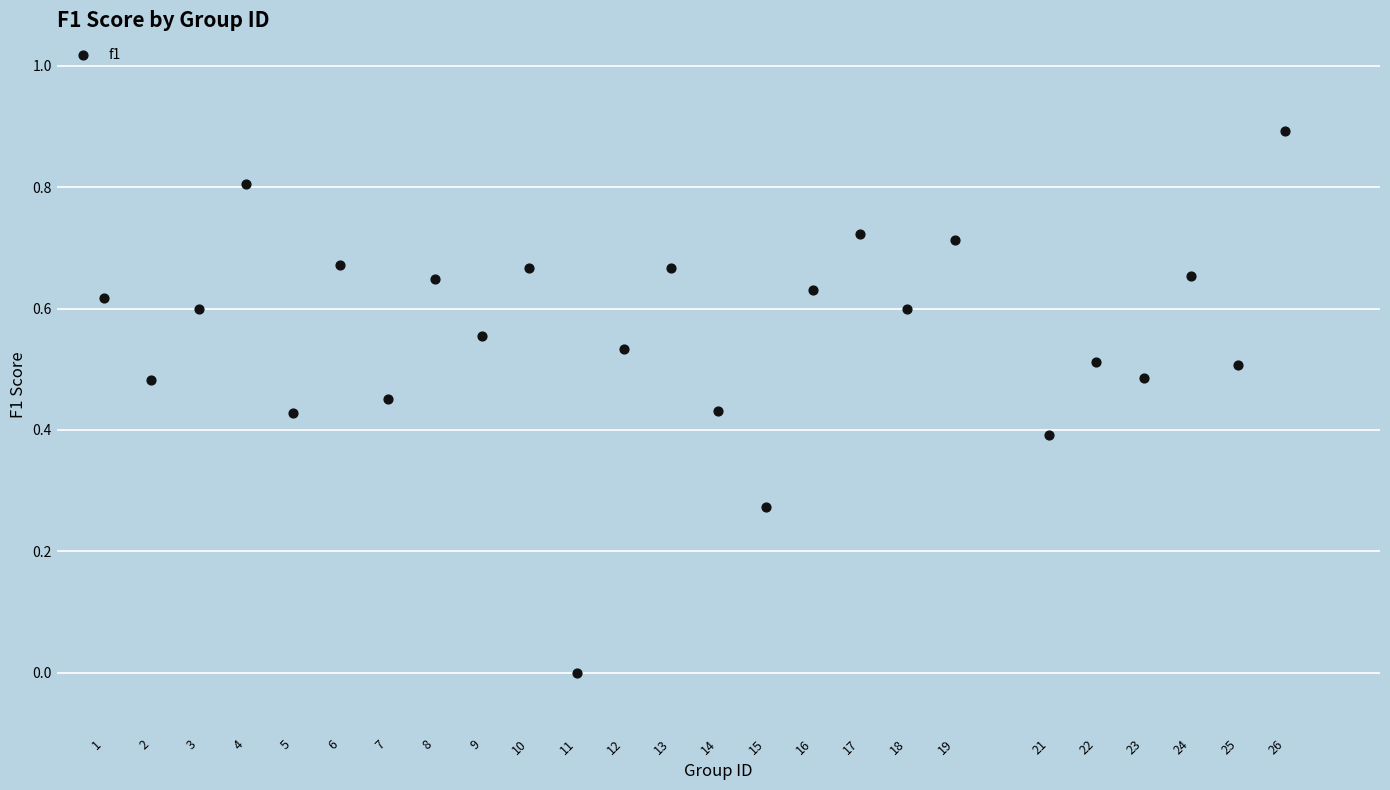

What is the range of Y values (max minus min)?

0.9